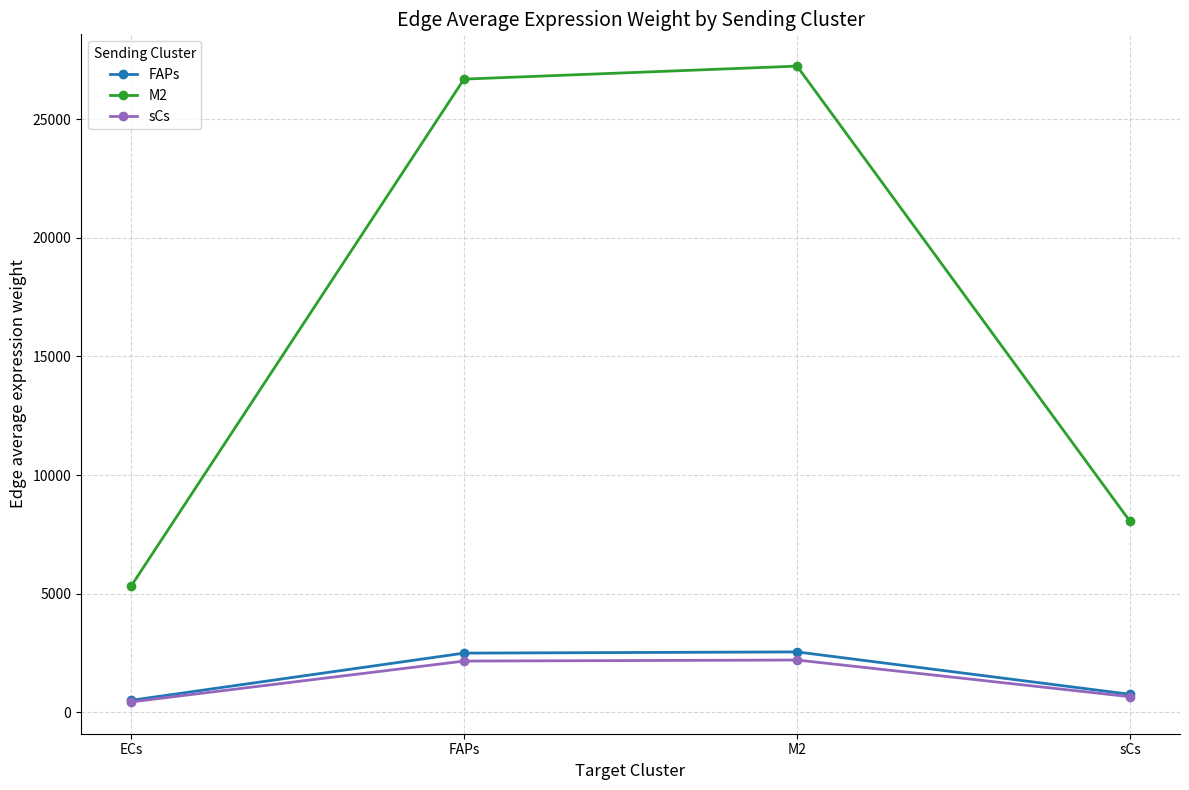

What is the difference between the highest and lowest values at sCs?

7394.9